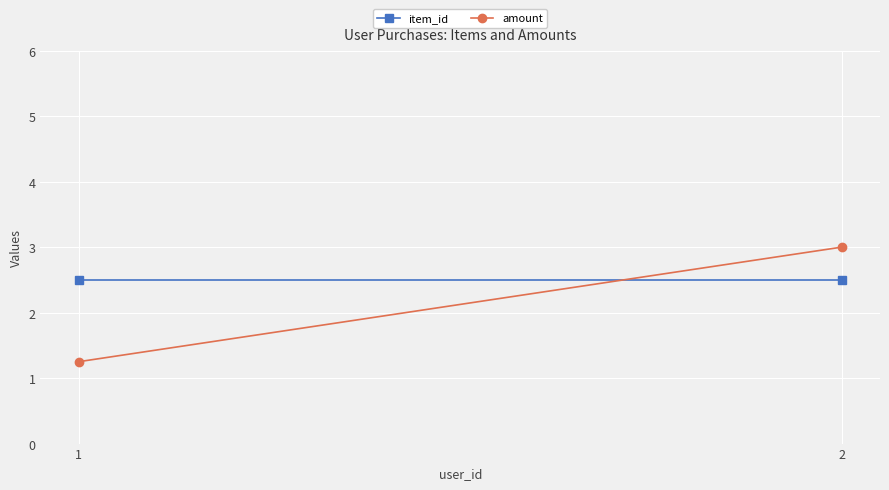

The value of amount at 1 is 1.2. True or false?

True